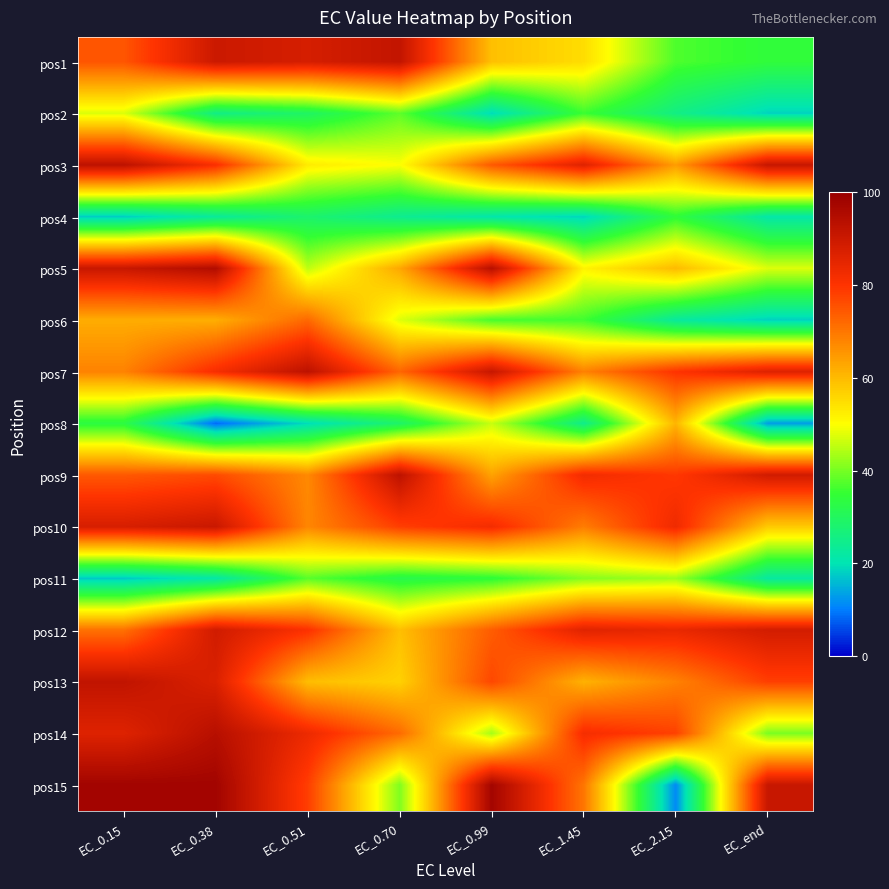

Which category has the highest value across all series?

EC_0.15